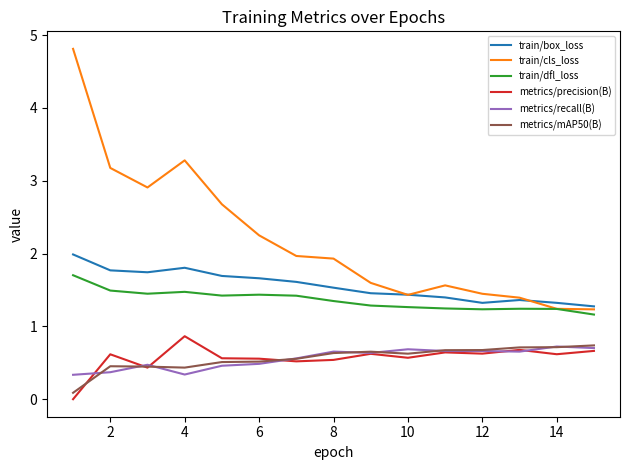

What is the difference between the maximum and minimum values in the train/cls_loss series?

3.6